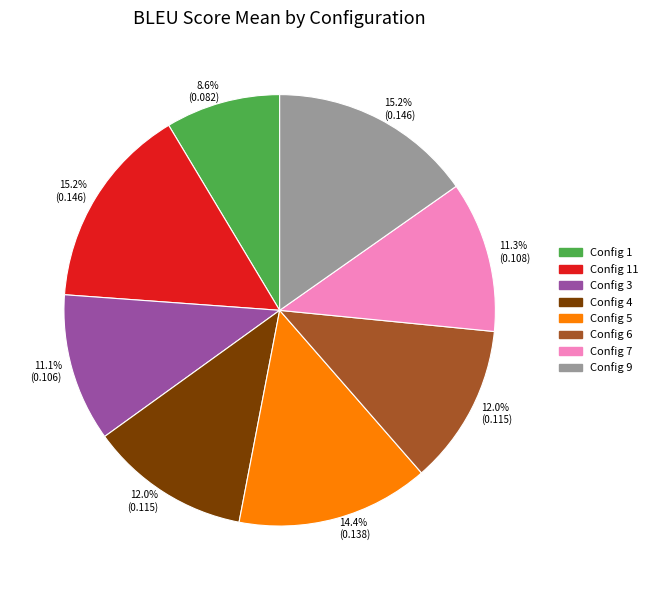

Does Config 1 account for over 50% of the chart?

No